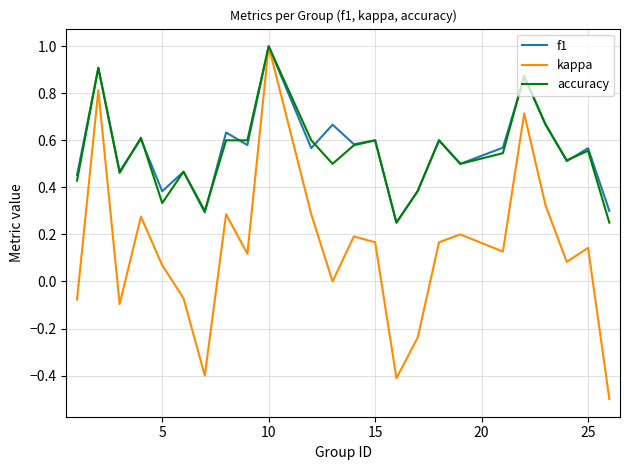

What is the smallest value displayed?

-0.5